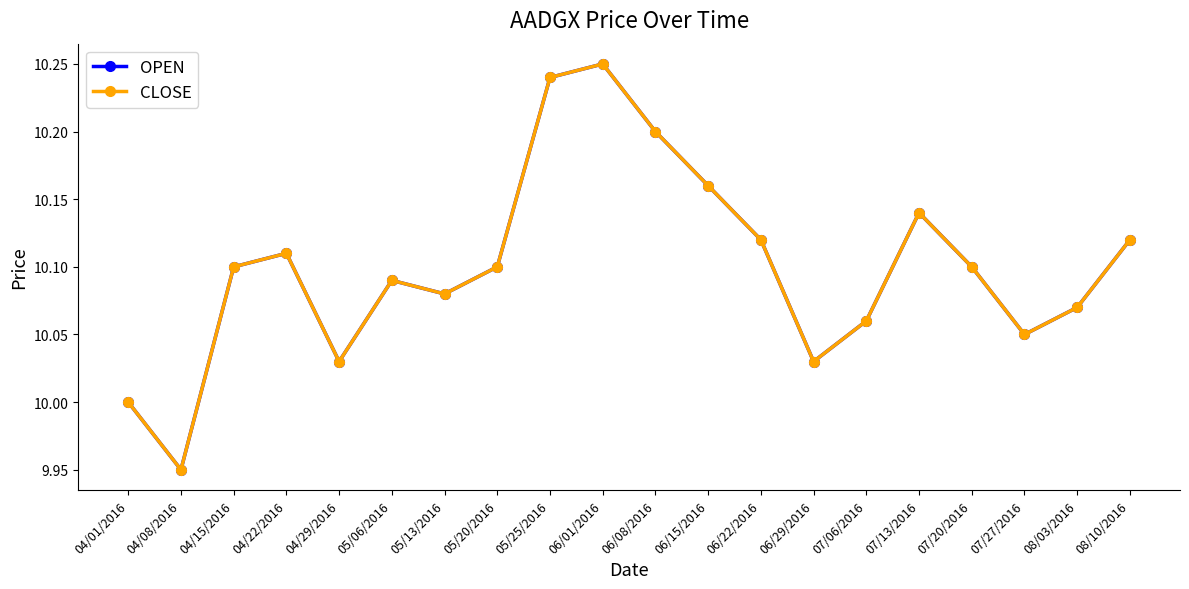

At which category is the sum across all series the highest?

06/01/2016